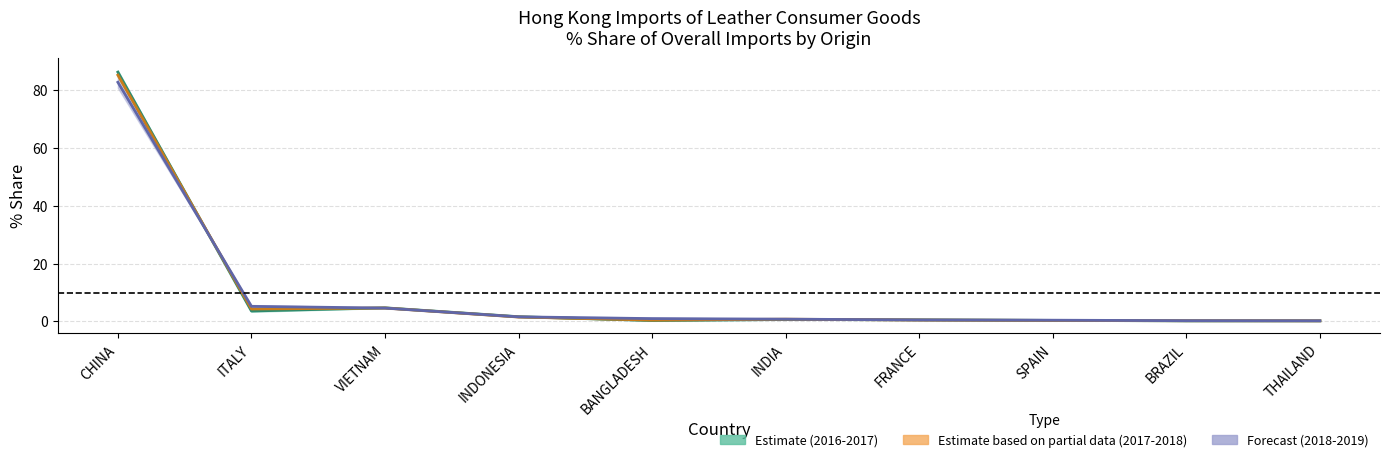

After their last crossing, which series has the higher values: Estimate partial (2017-2018 mid) or Estimate (2016-2017 mid)?

Estimate partial (2017-2018 mid)